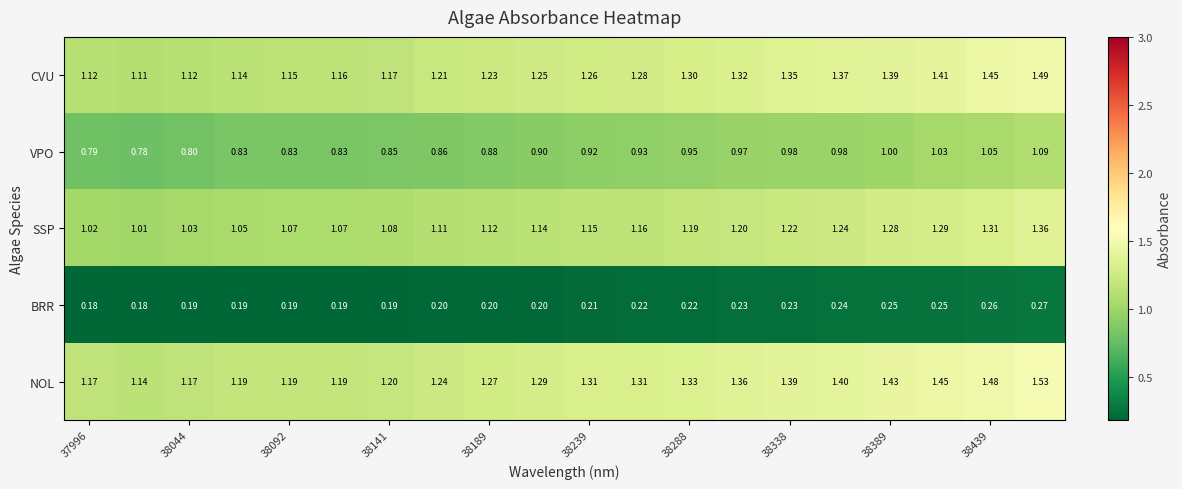

Which series has the widest spread of values?

NOL